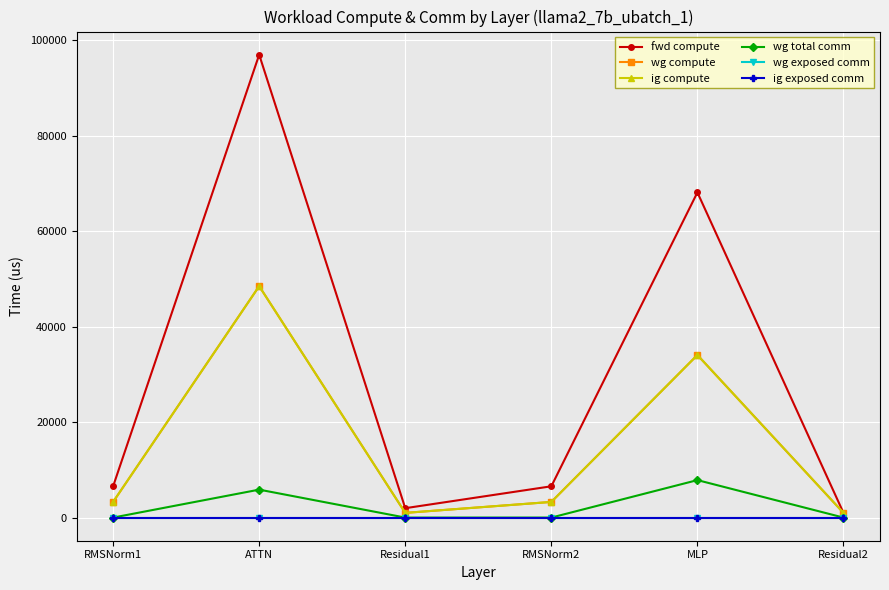

At which label is wg total comm closest to 3925?

ATTN